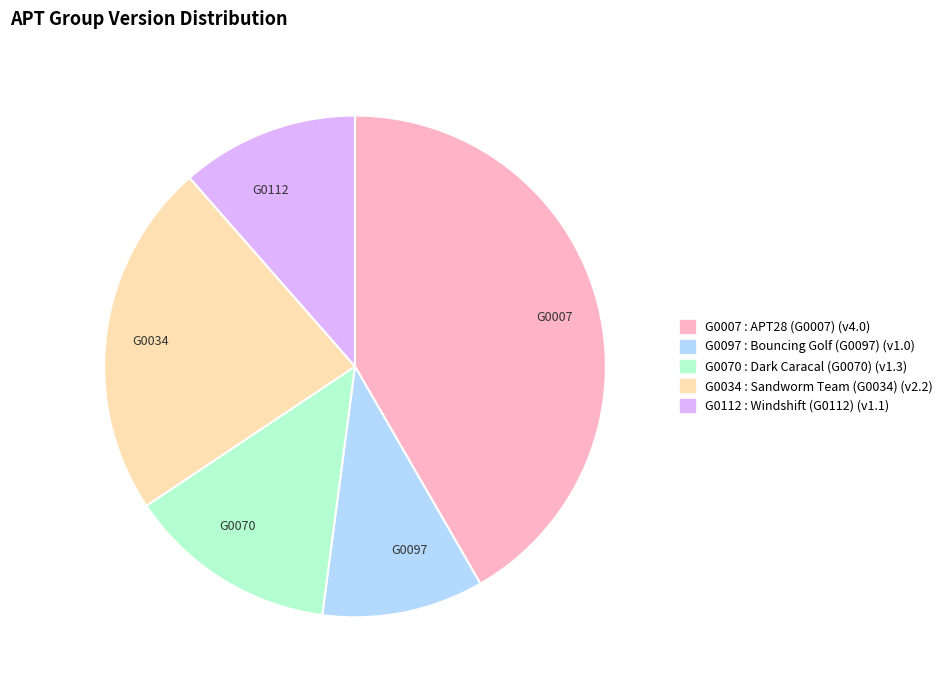

How many slices are in this pie chart?

5